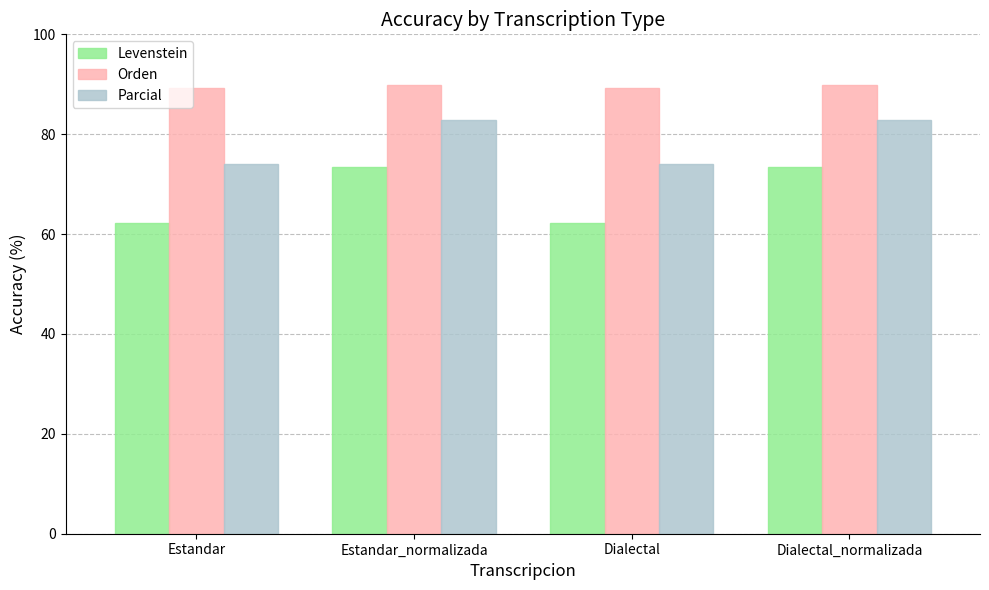

What is the label of the 3rd bar from the left?

Dialectal